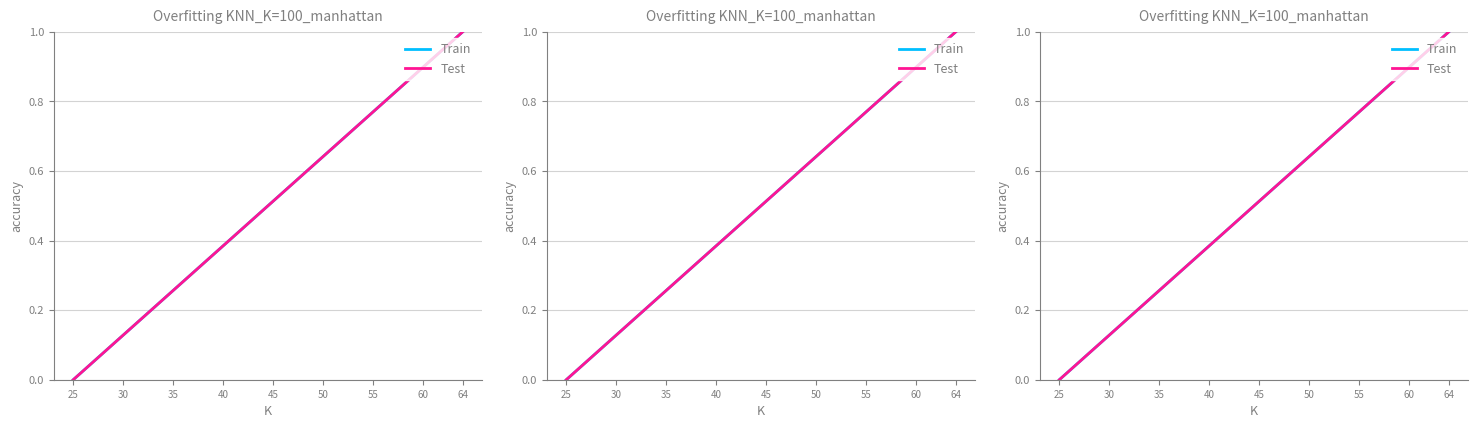

The Train series shows 0.4 at 28. True or false?

False